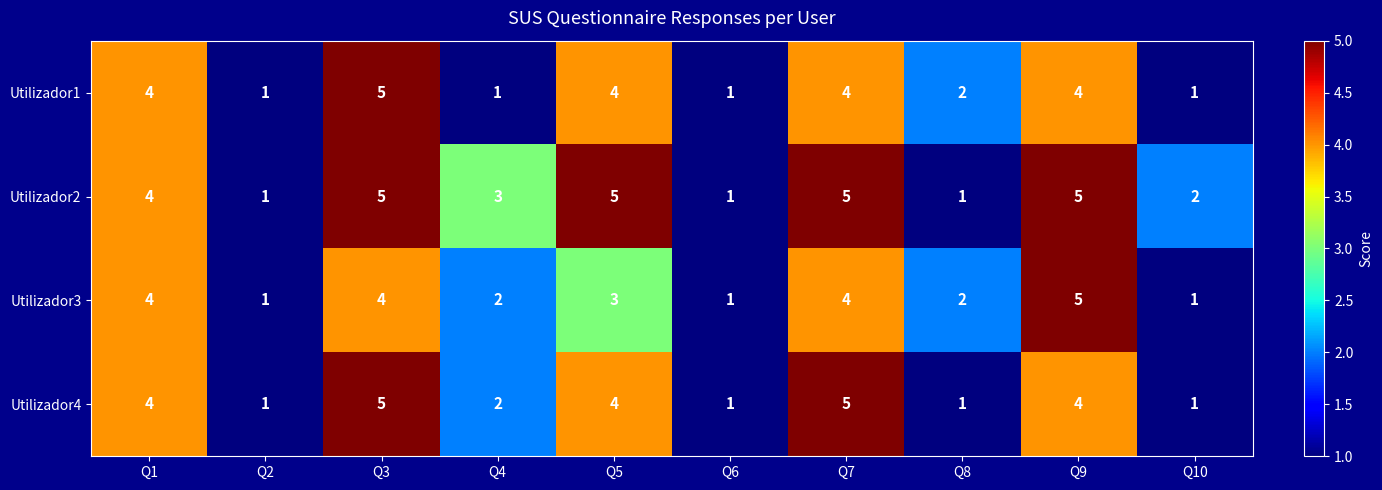

What is the sum of all Utilizador3 values?

27